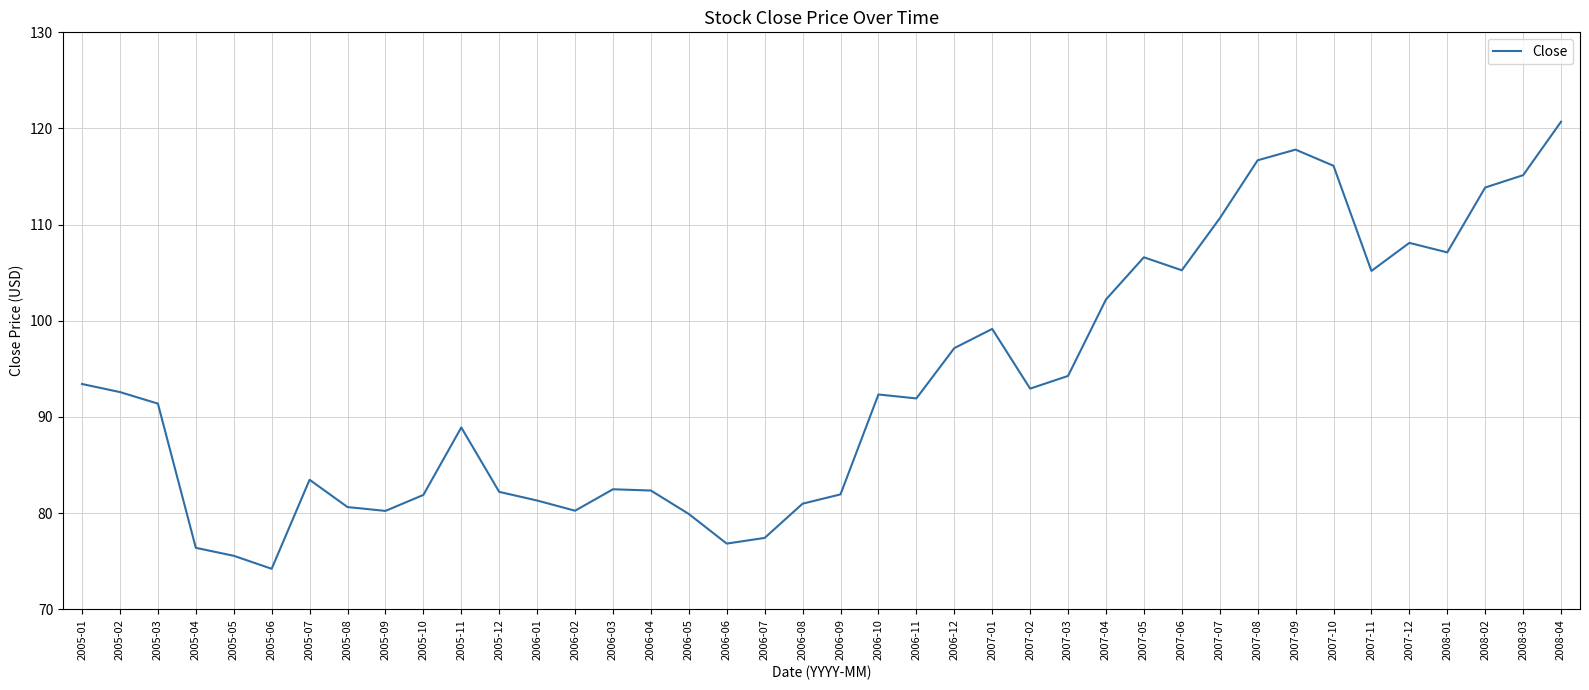

What position from the left is 2008-02?

38